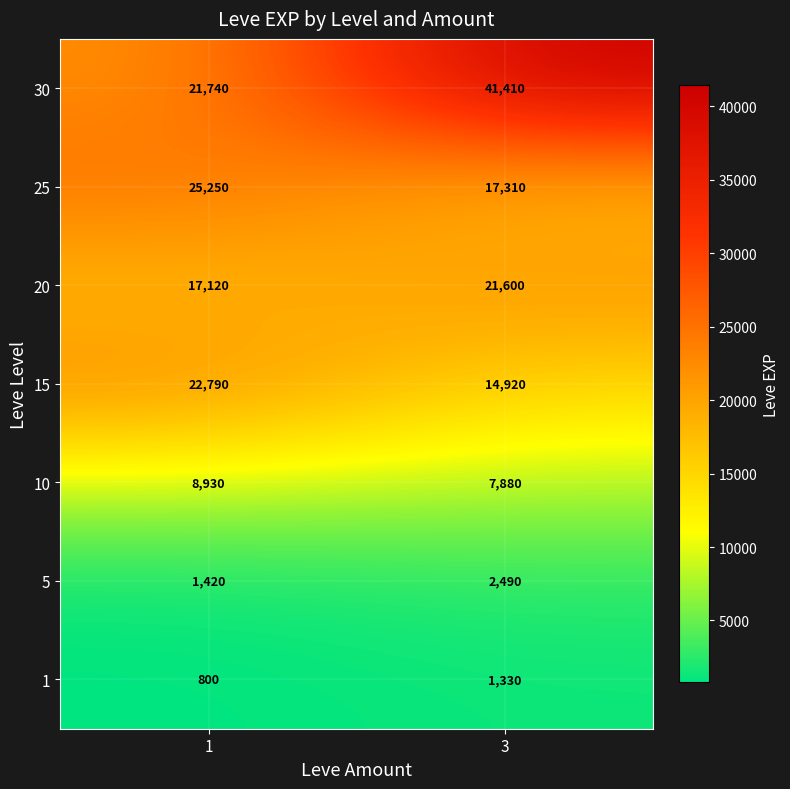

Between 1 and 3, which series saw the biggest shift?

30